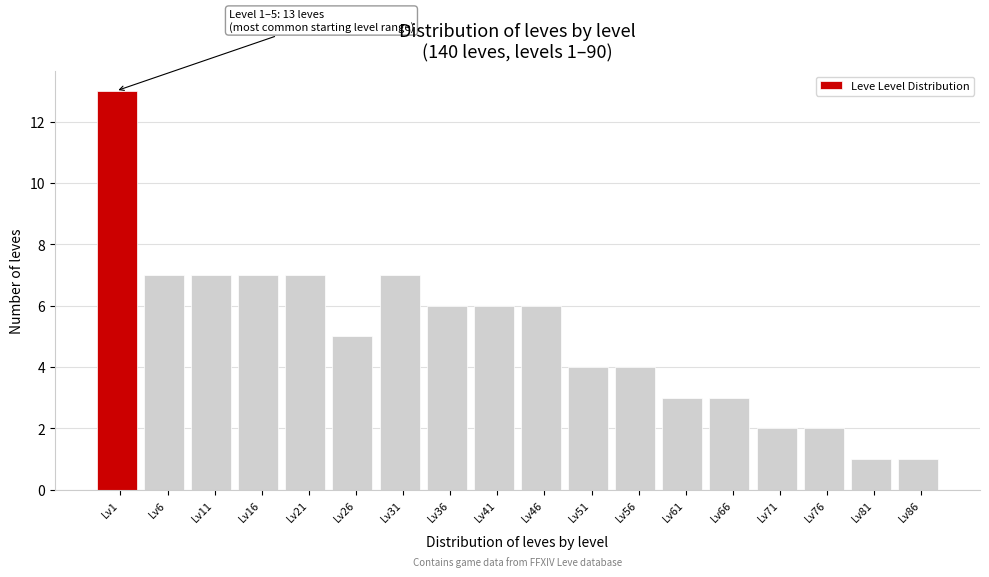

Reading right to left, list all the values displayed in this chart.

Lv86=1	Lv81=1	Lv76=2	Lv71=2	Lv66=3	Lv61=3	Lv56=4	Lv51=4	Lv46=6	Lv41=6	Lv36=6	Lv31=7	Lv26=5	Lv21=7	Lv16=7	Lv11=7	Lv6=7	Lv1=13